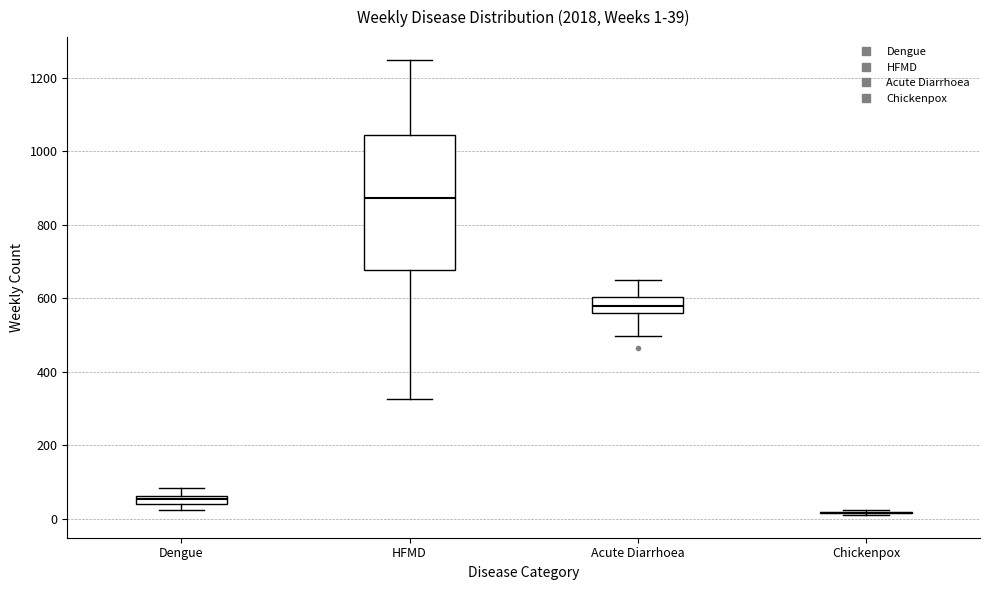

Comparing the boxes themselves (not the whiskers), which one is the tallest?

HFMD